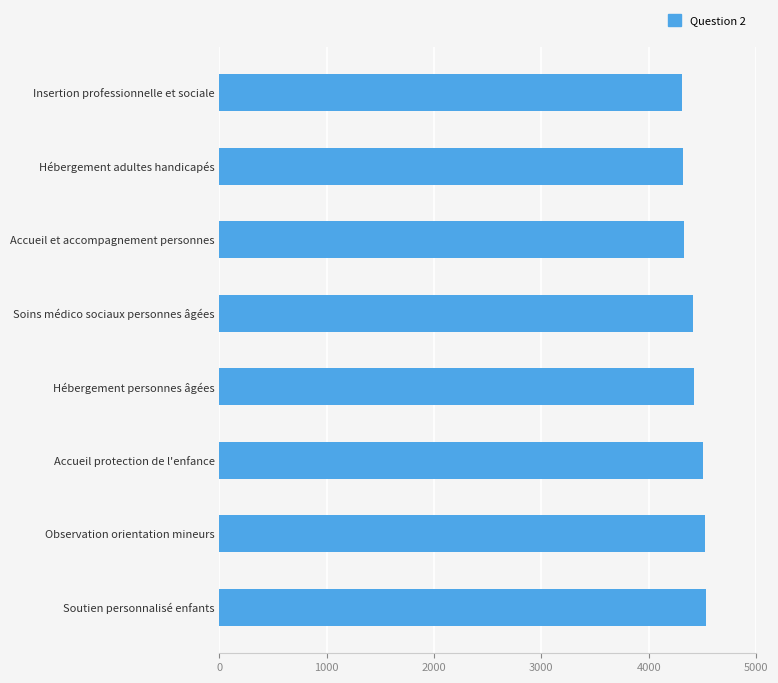

What is the value of the 2nd bar from the top?

4320